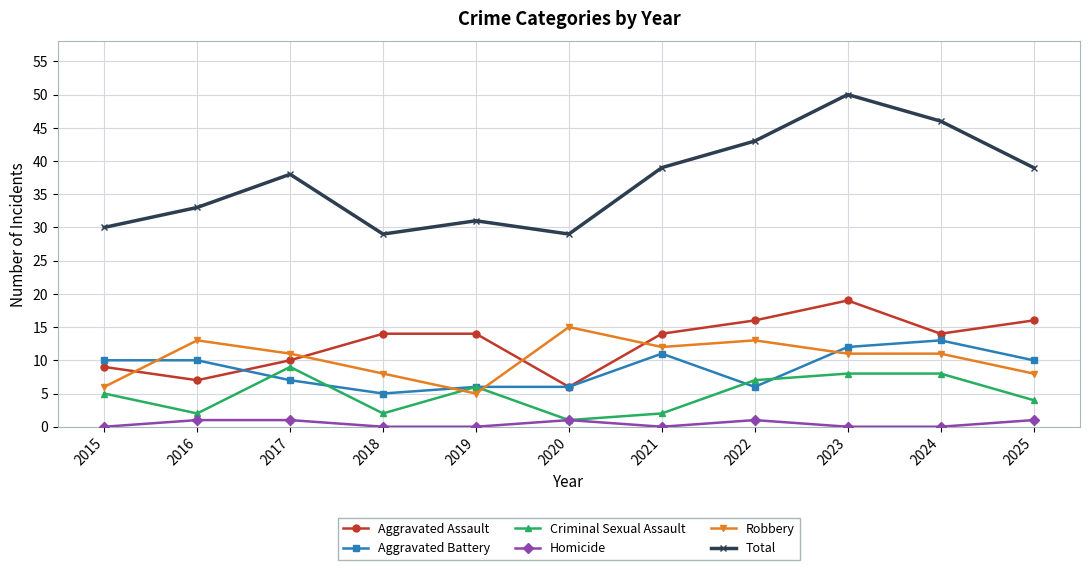

True or false: Robbery and Total cross at least once.

False